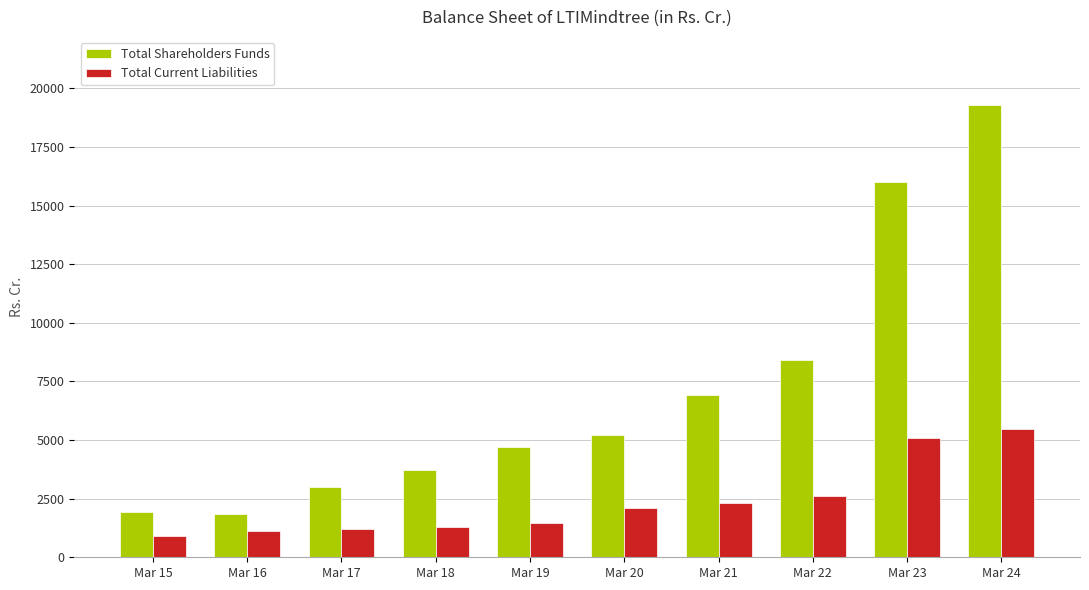

What is the difference between the Total Current Liabilities values at Mar 17 and Mar 24?

4261.7